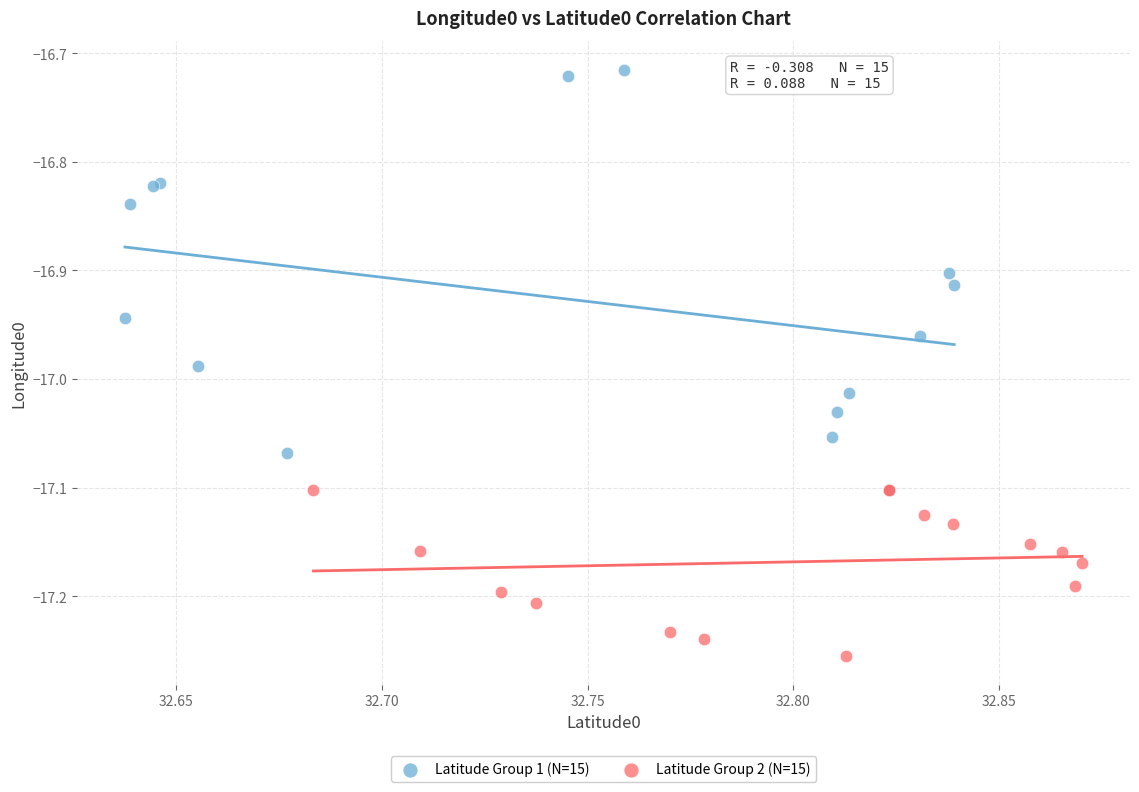

What are all the series names shown in the legend?

Latitude Group 1 (N=15), Latitude Group 2 (N=15)